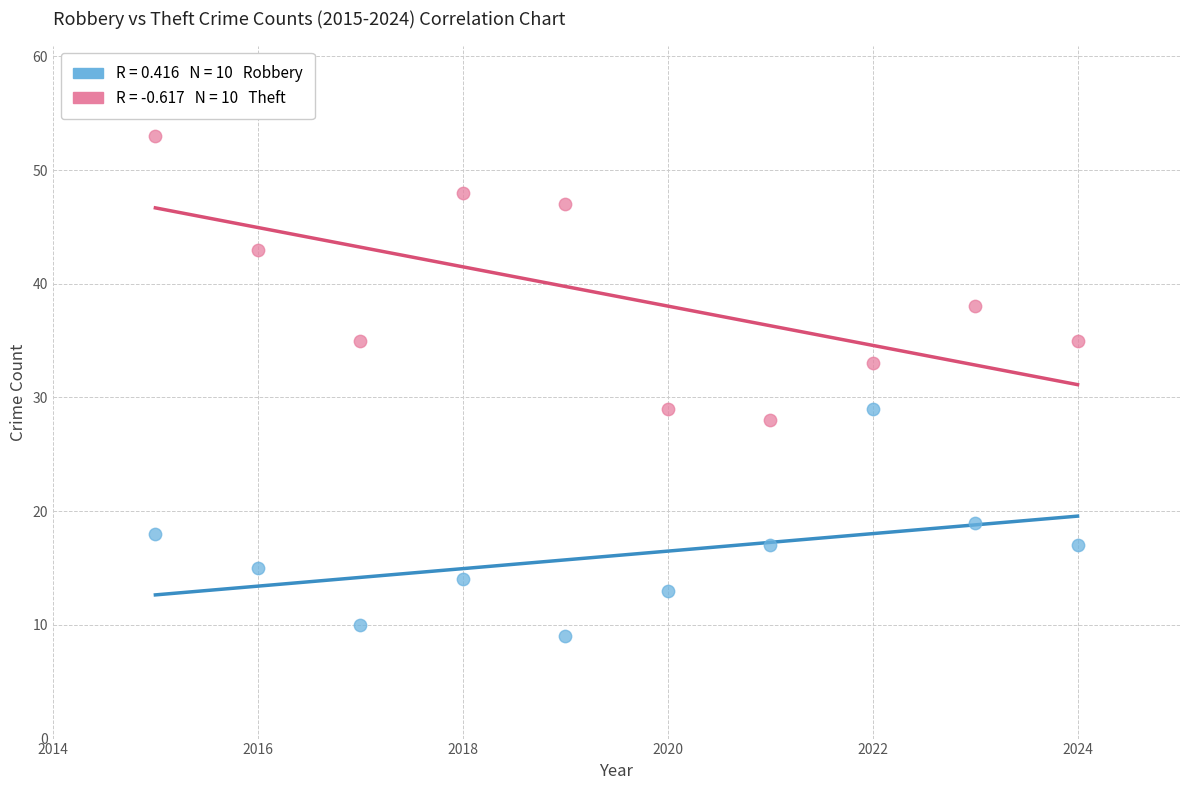

Across all data points, what is the range of Y values (max minus min)?

44